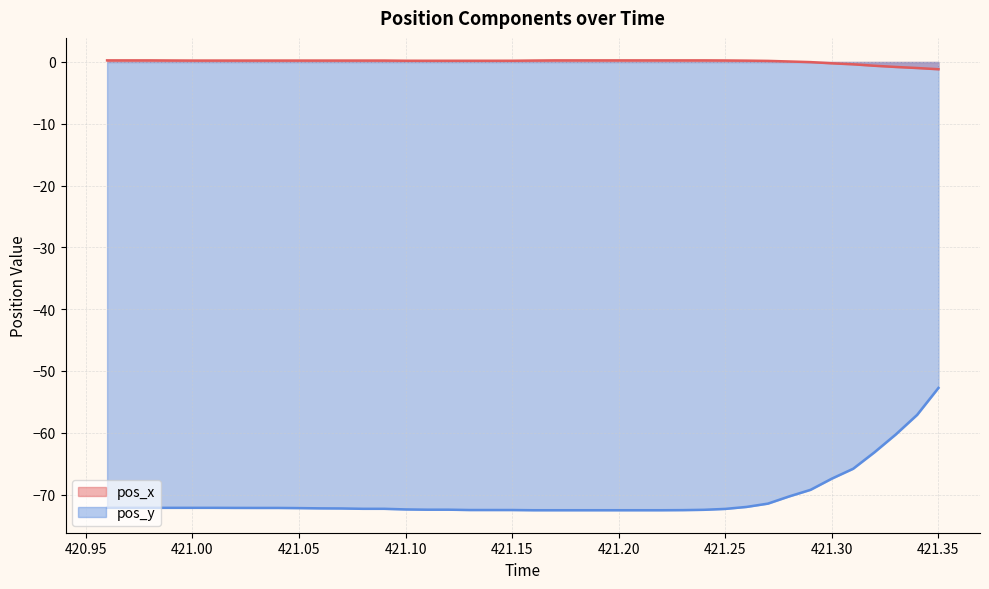

True or false: pos_y and pos_x cross at least once.

False